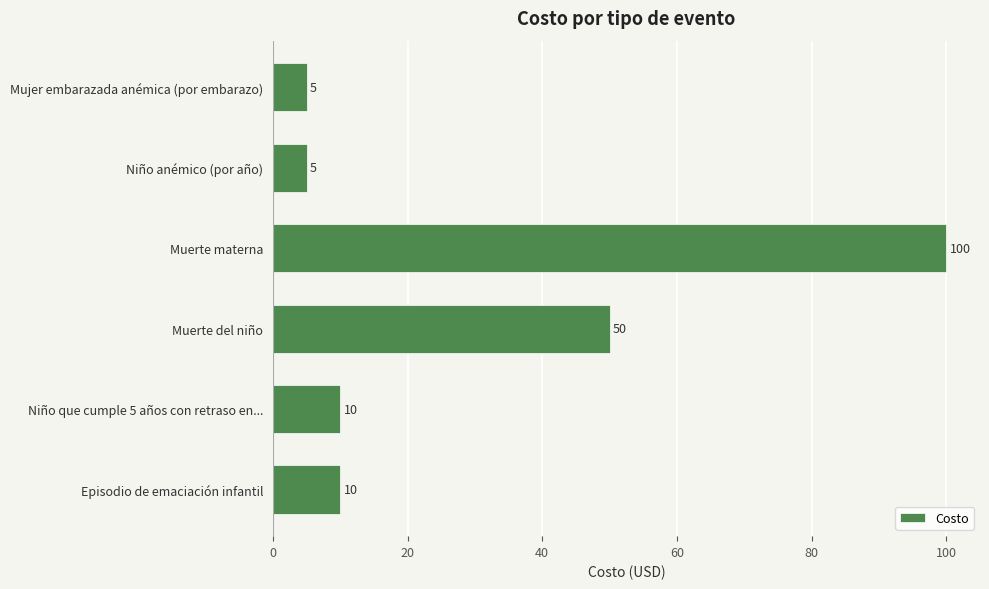

Between Mujer embarazada anémica (por embarazo) and Niño que cumple 5 años con retraso en..., which is larger?

Niño que cumple 5 años con retraso en...